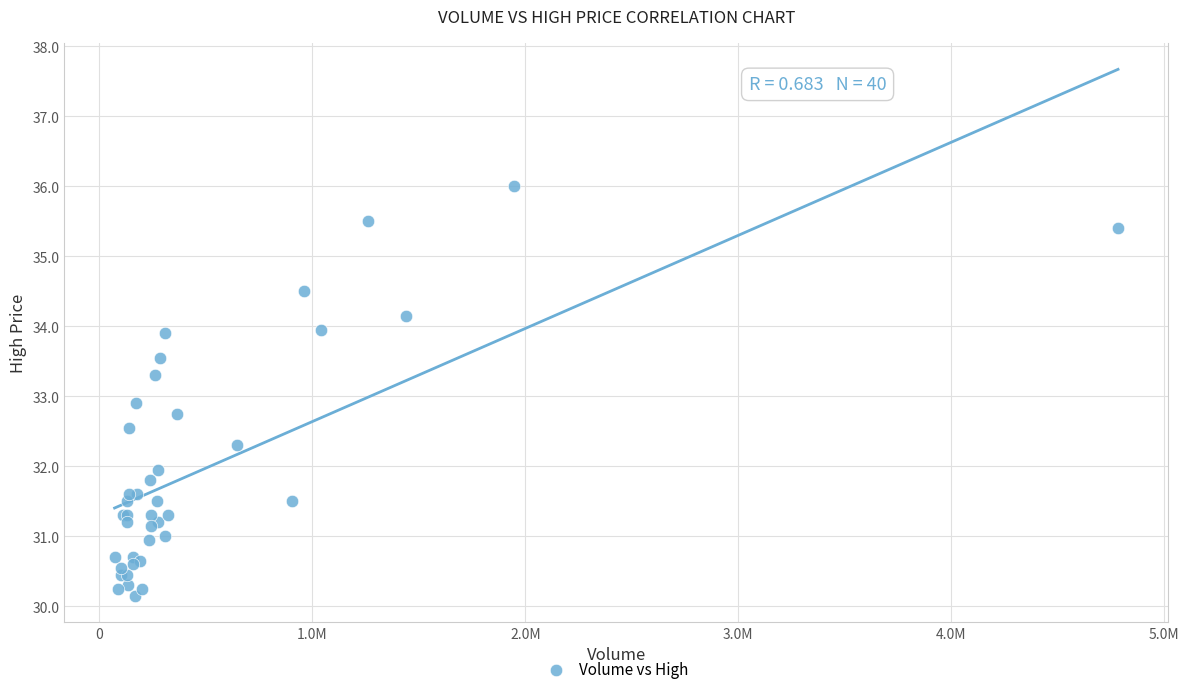

What Y value in the scatter plot is closest to 33?

32.9